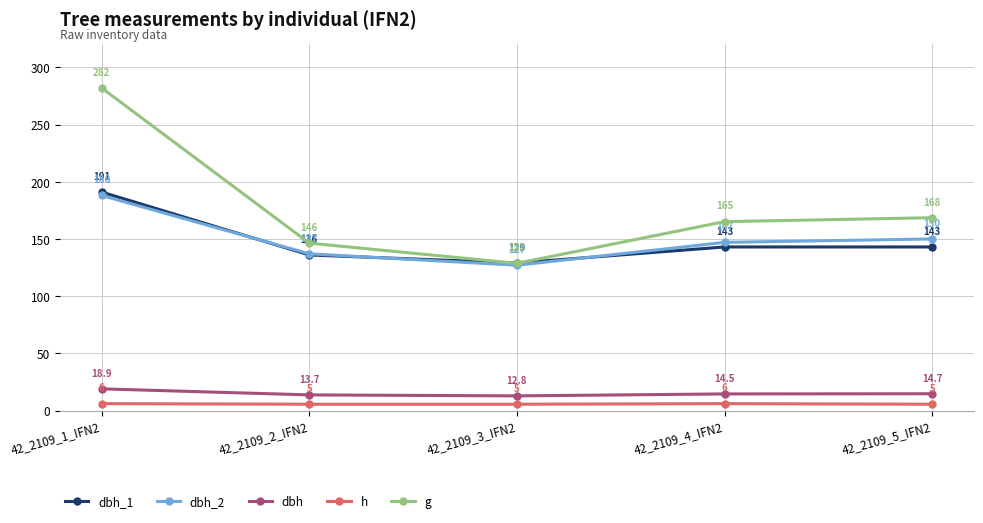

Which label corresponds to the largest value in the chart?

42_2109_1_IFN2